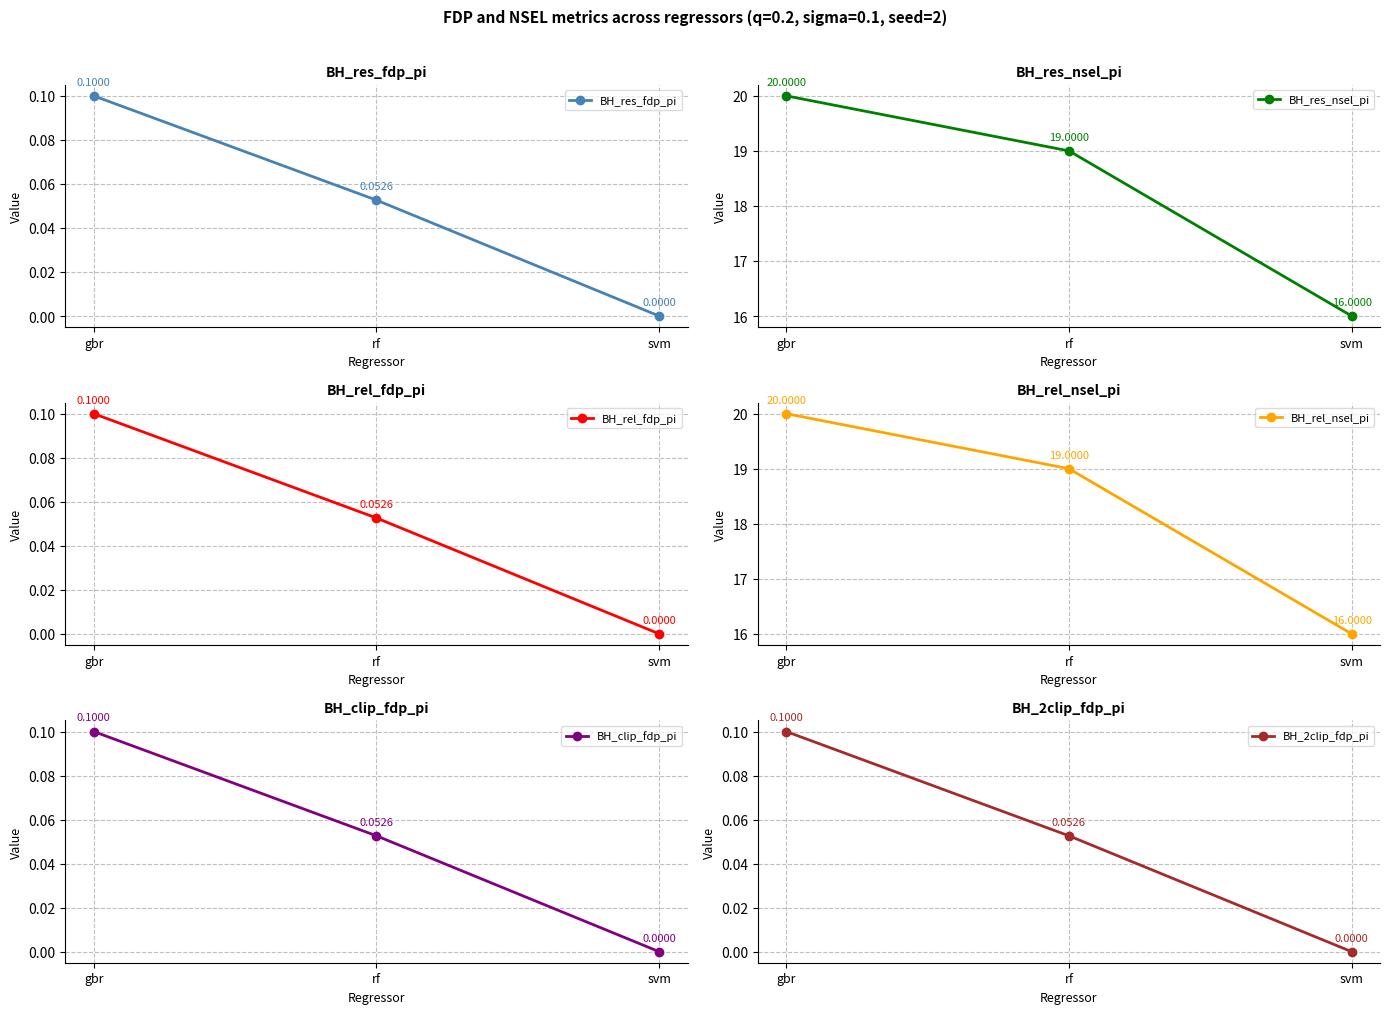

What value does the BH_2clip_fdp_pi series have at rf?

0.1